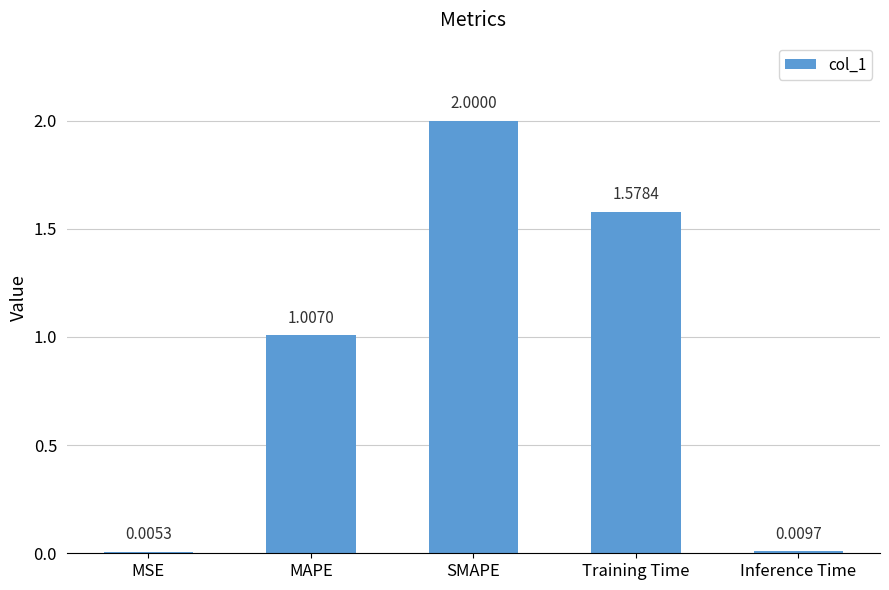

Between Inference Time and MSE, which is larger?

Inference Time